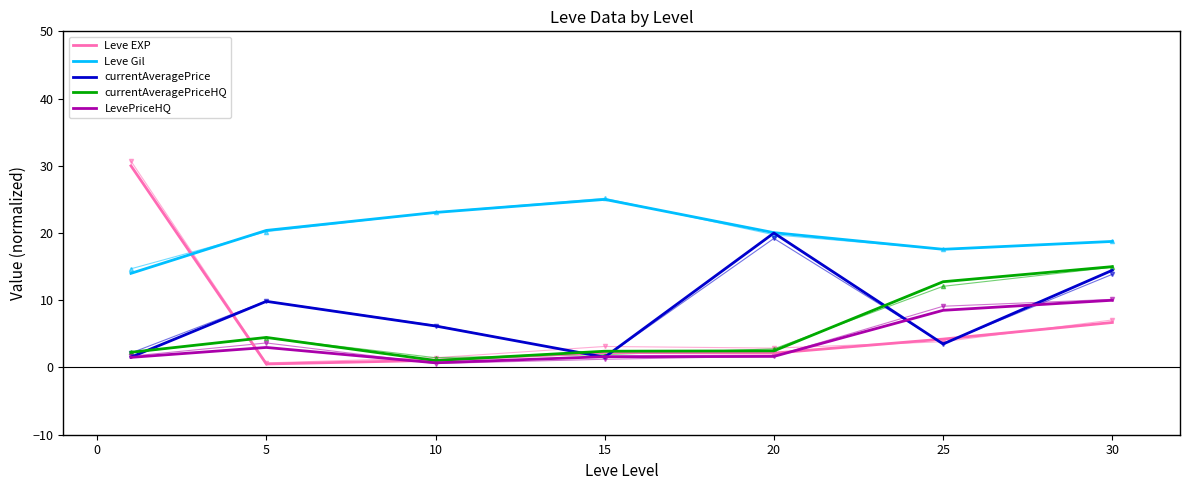

What is the highest value of the currentAveragePriceHQ series?

15.0